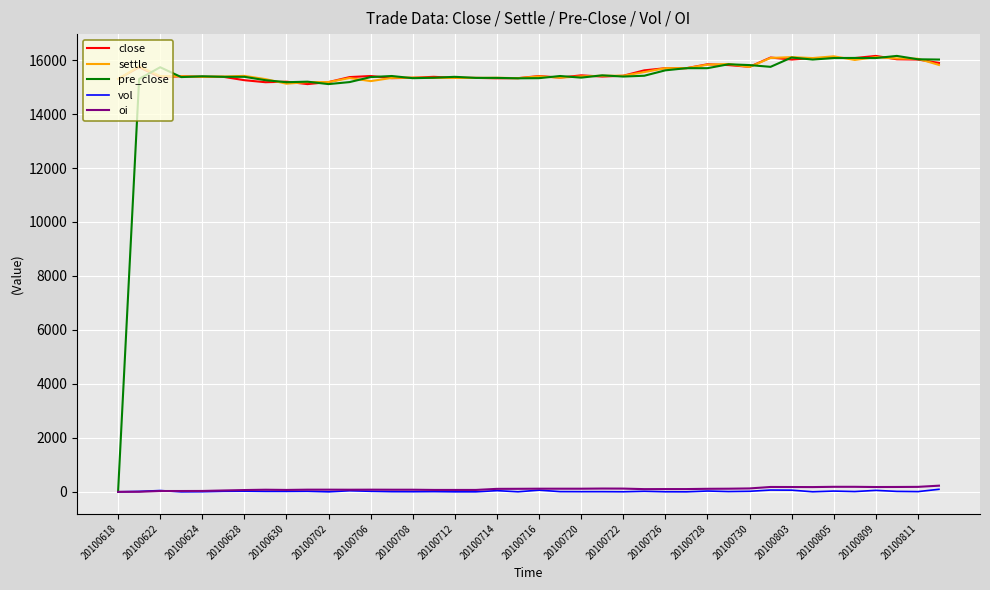

True or false: close and vol intersect in this chart.

False